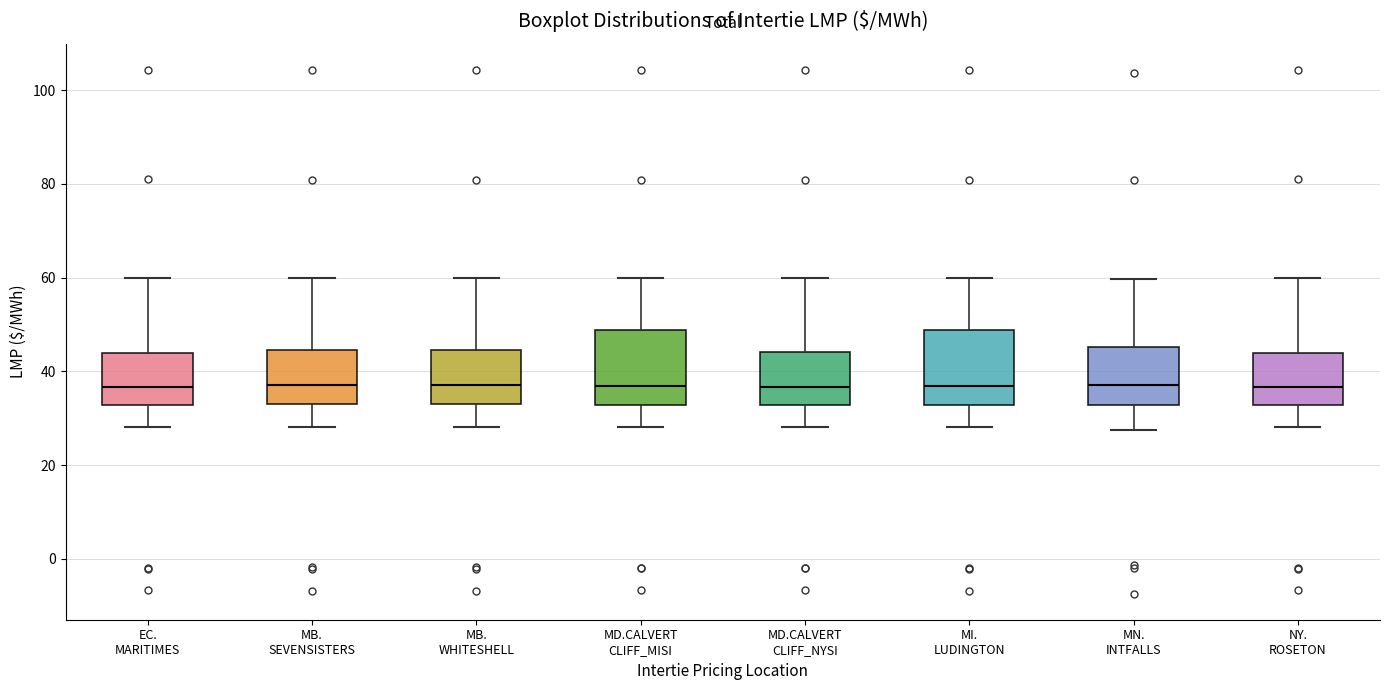

Where is the upper edge of the box for MI. LUDINGTON on the y-axis? The values are not printed on the chart, so give them approximately, as read against the axis.

48